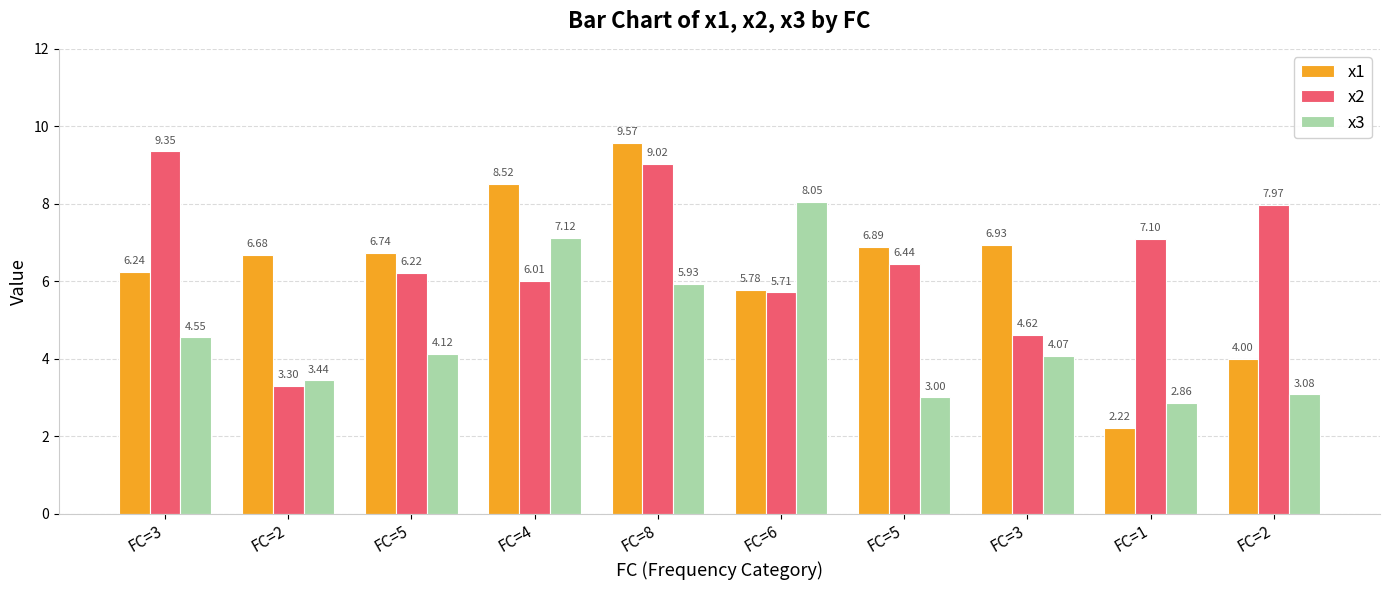

What are all the series names shown in the legend?

x1, x2, x3